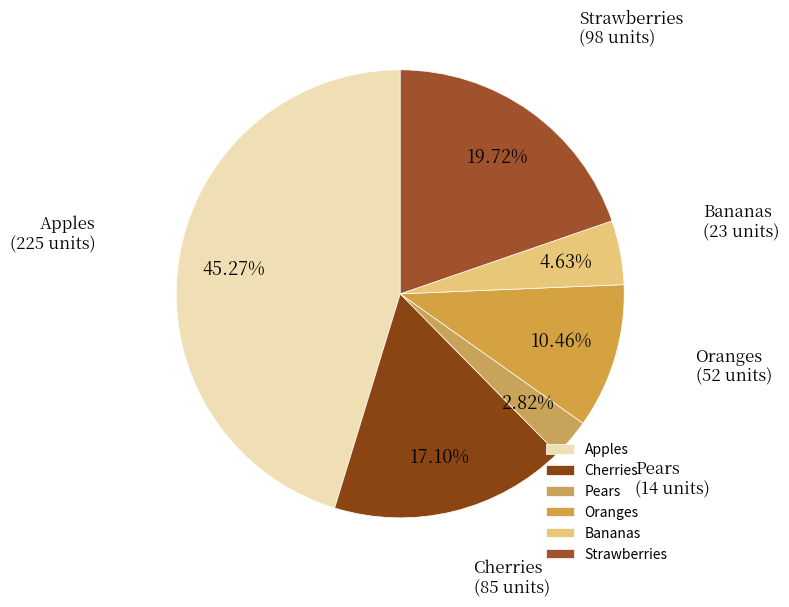

Which category has the biggest portion of the pie?

Apples